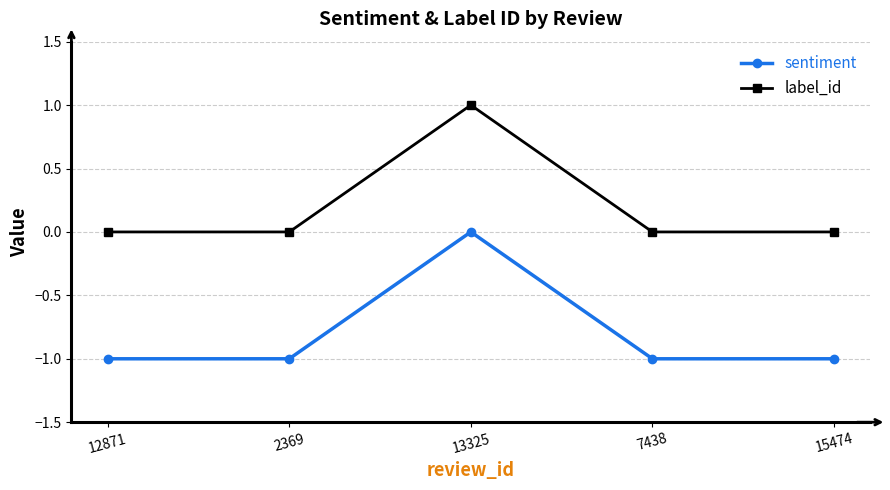

True or false: label_id and sentiment intersect in this chart.

False